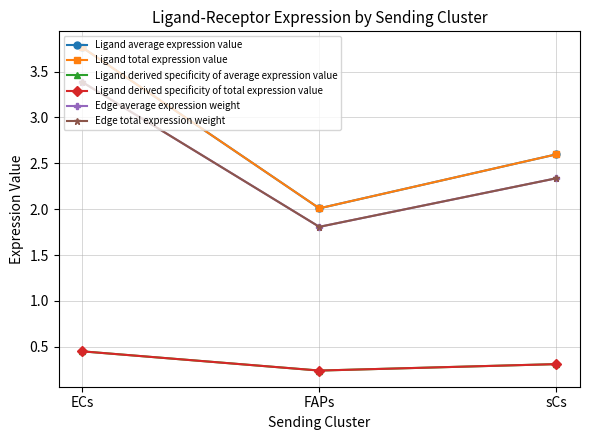

What is the sum of the Ligand derived specificity of total expression value values at ECs and FAPs?

0.7